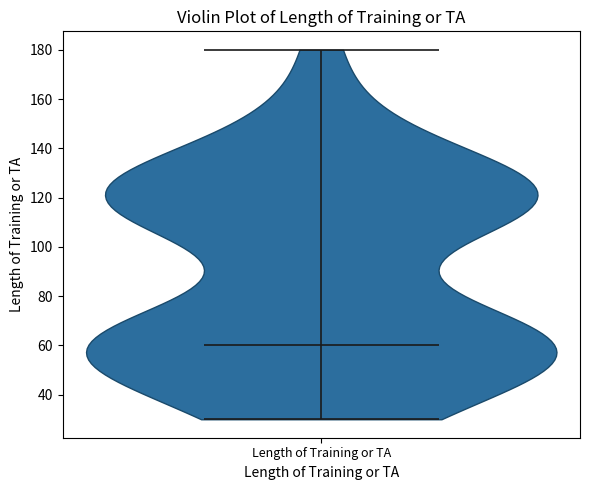

Read this violin plot against the y-axis: where its median line is, and the lowest and highest points the violin reaches. The values are not printed on the chart, so give them approximately, as read against the axis.

median line 60, lowest point 30, highest point 180